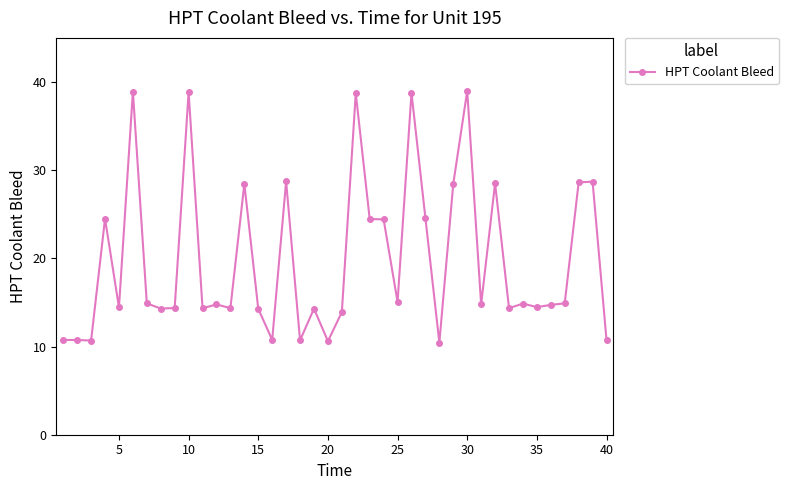

What is the greatest value displayed?

39.0